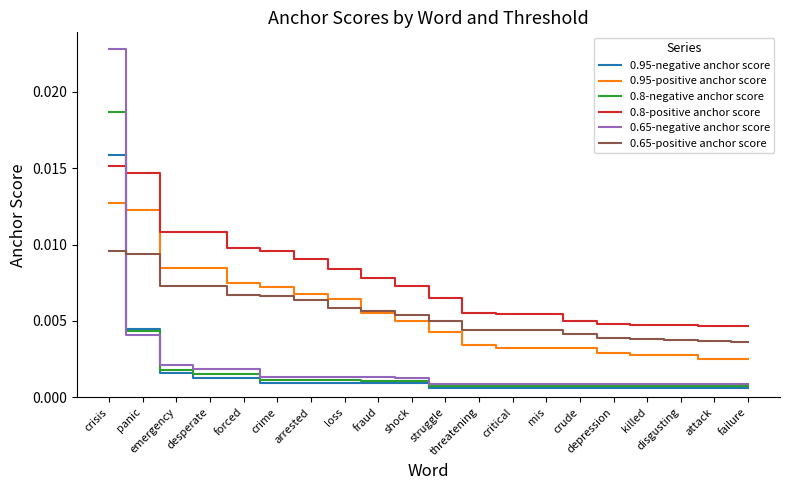

List the series in order of their peak value, lowest first.

0.65-positive anchor score, 0.95-positive anchor score, 0.8-positive anchor score, 0.95-negative anchor score, 0.8-negative anchor score, 0.65-negative anchor score